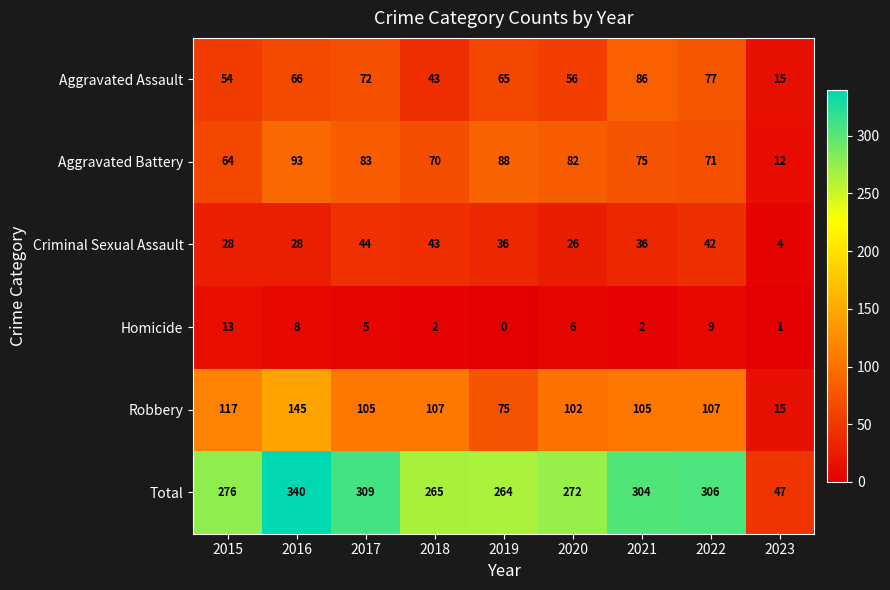

What is the difference between the Aggravated Battery values at 2019 and 2021?

13